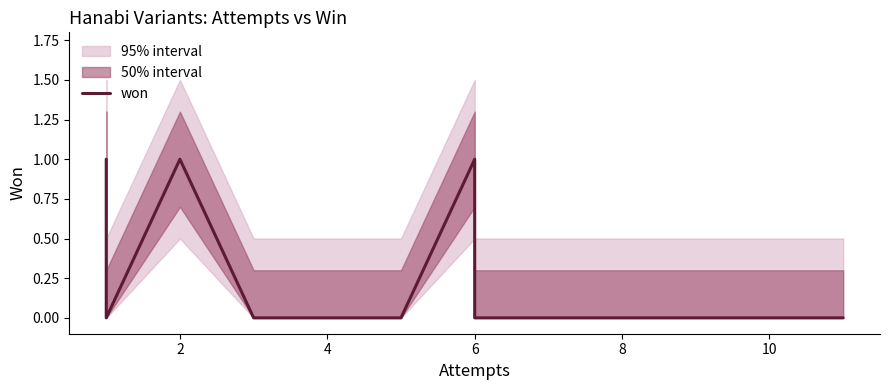

Is it true that the value at 6 is 0?

False